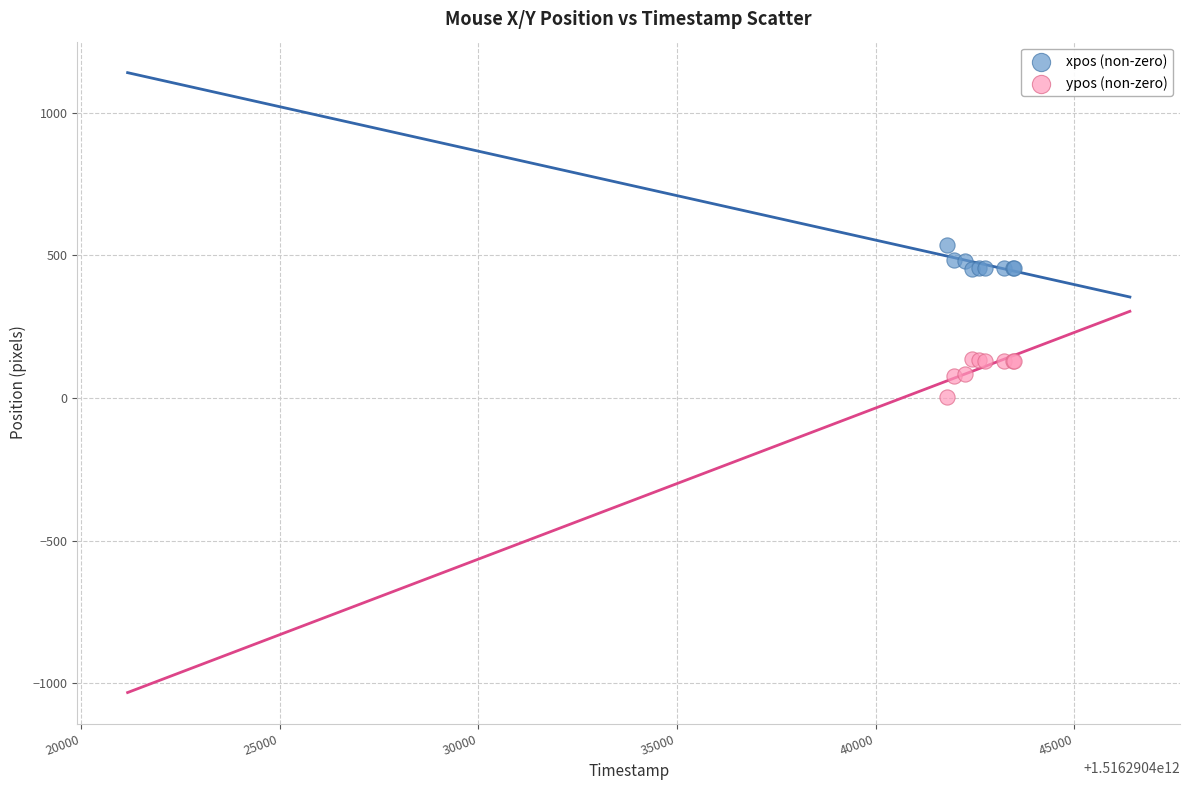

Which series contains the highest Y value?

xpos (non-zero)